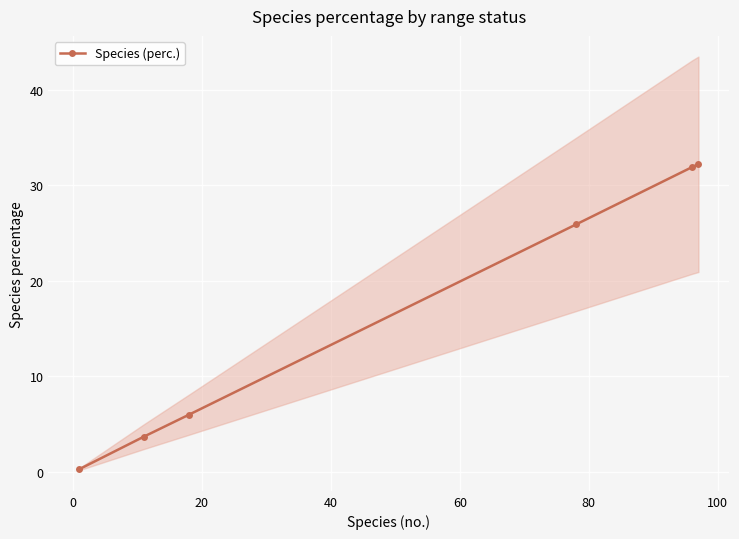

True or false: Species (perc.) has more than 1 points higher than both neighbors.

False